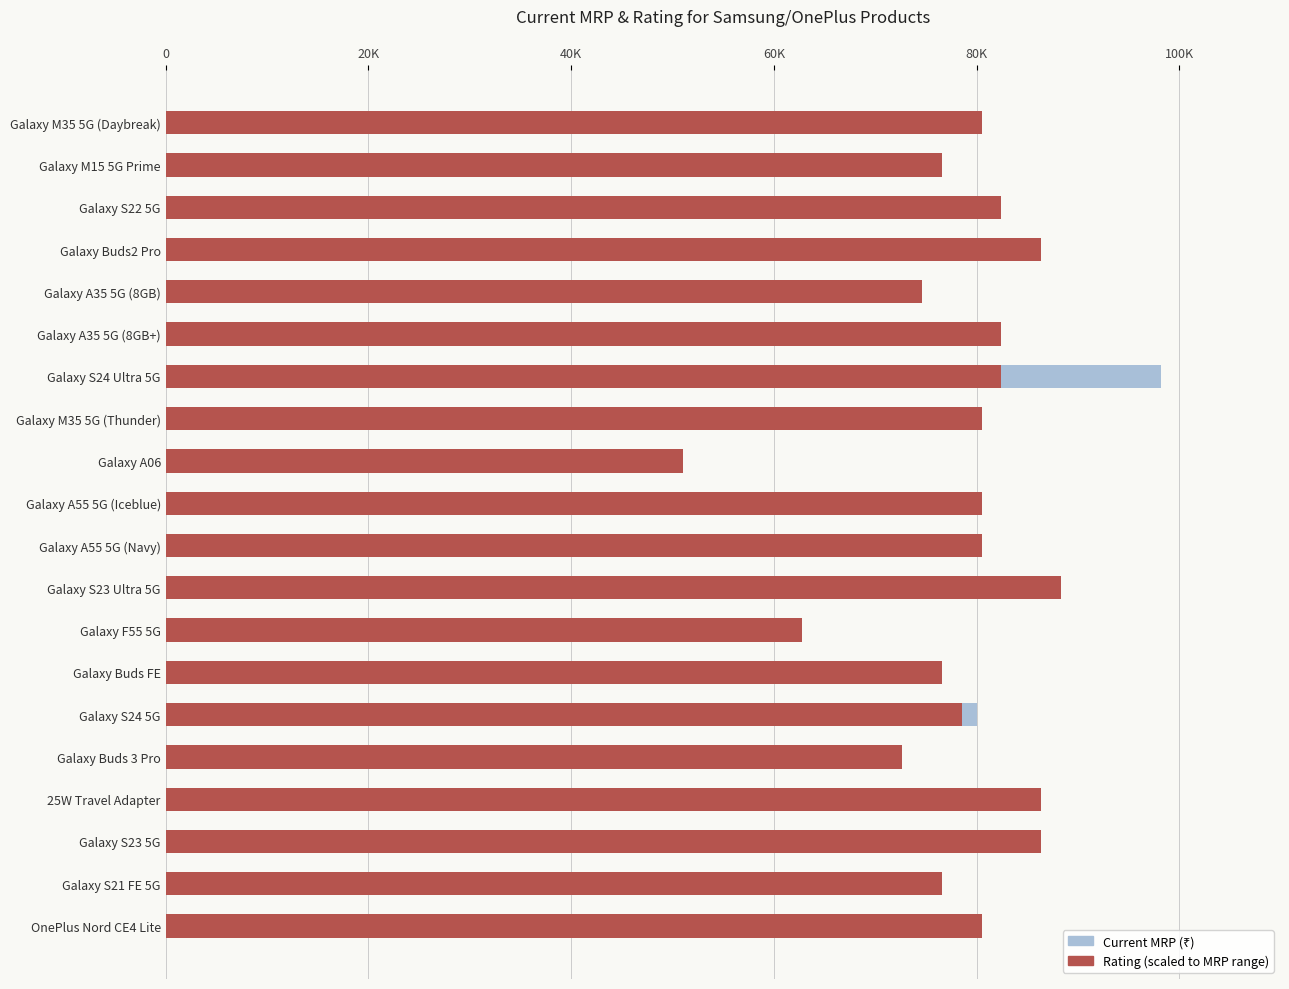

How many data points in Rating (scaled to MRP range) are less than 80482?

8